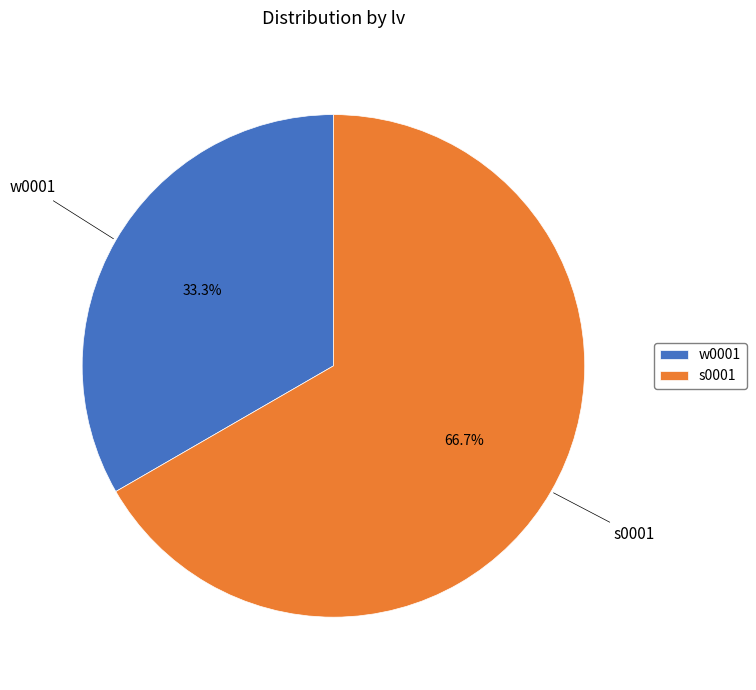

What is the largest slice in the pie chart?

s0001